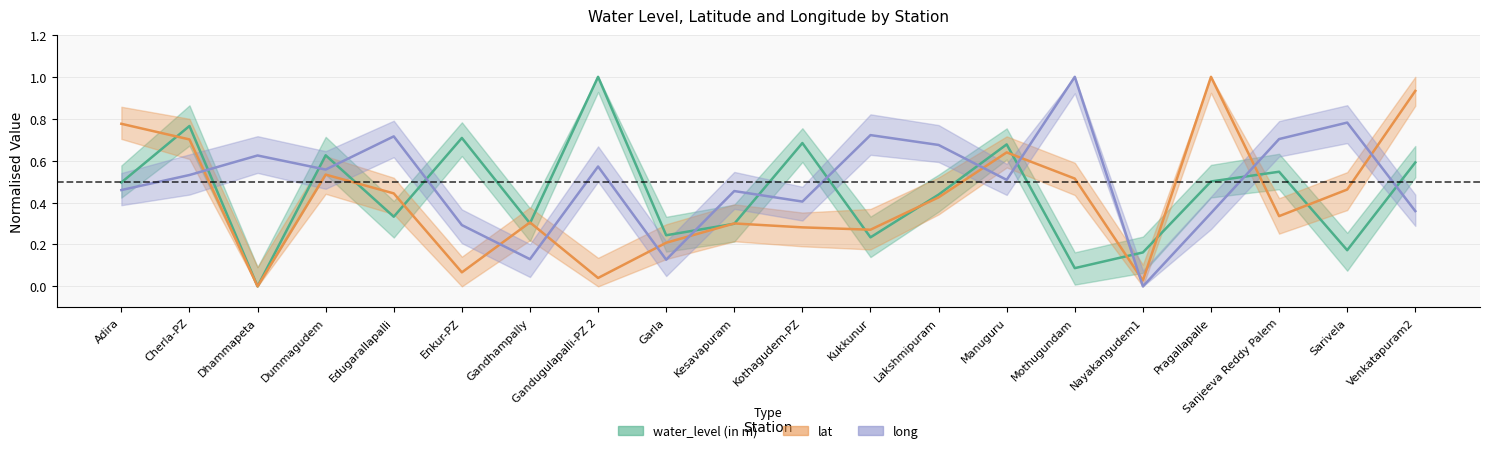

What is the difference between the maximum and minimum values in the long series?

1.0